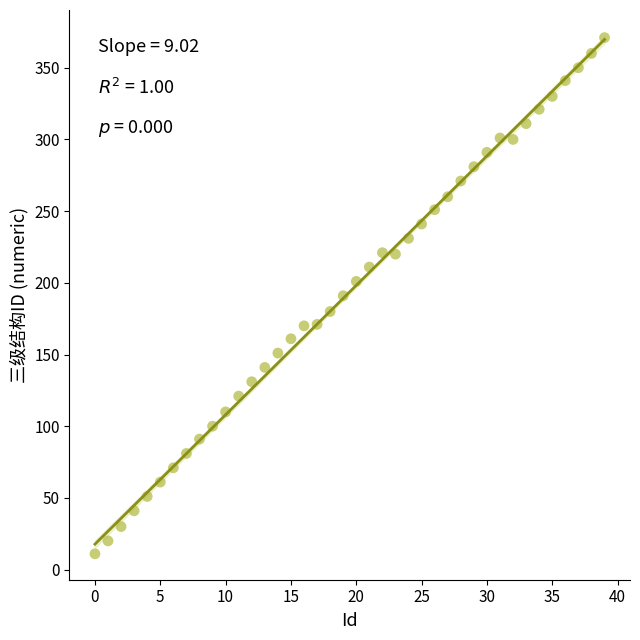

What is the range of Y values (max minus min)?

360